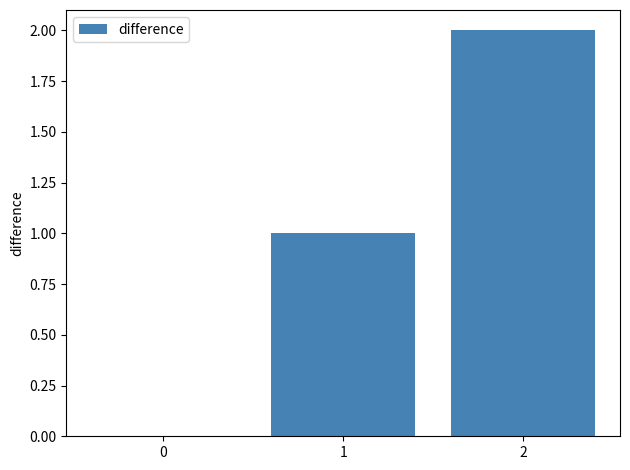

How many series are shown in this chart?

1